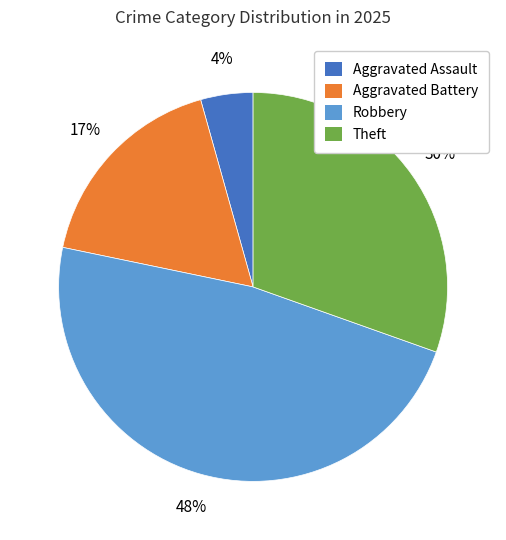

Combined, do Aggravated Assault and Robbery account for over 50%?

Yes